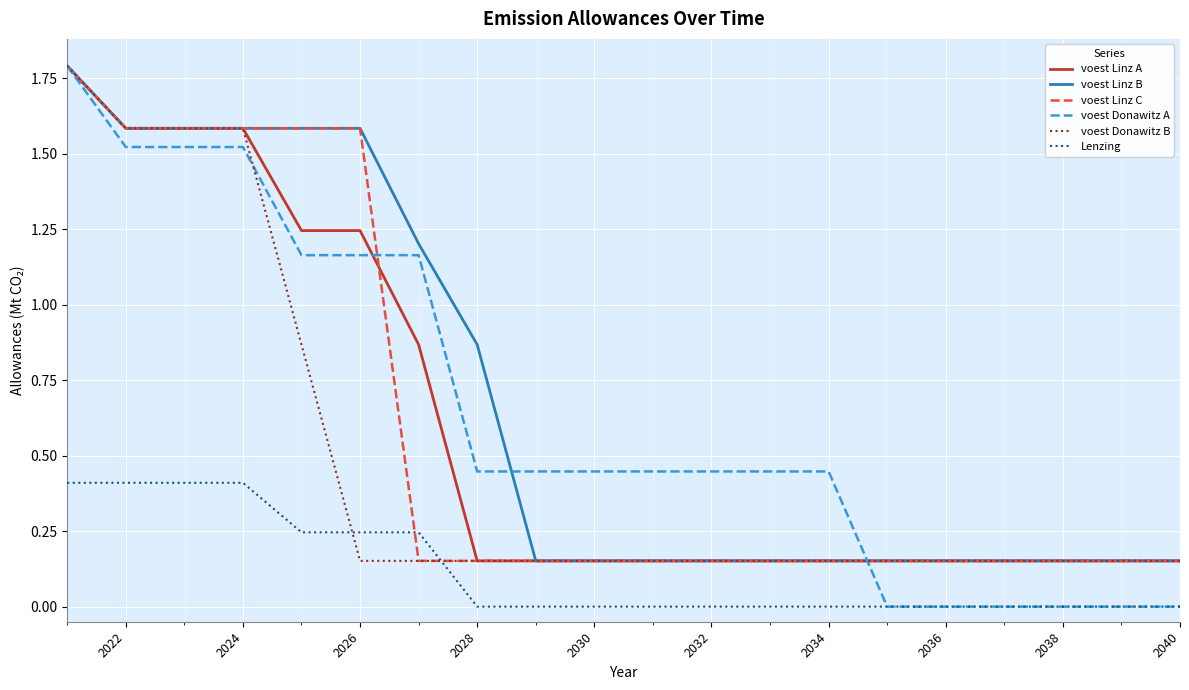

Which series has the widest spread of values?

voest Donawitz A